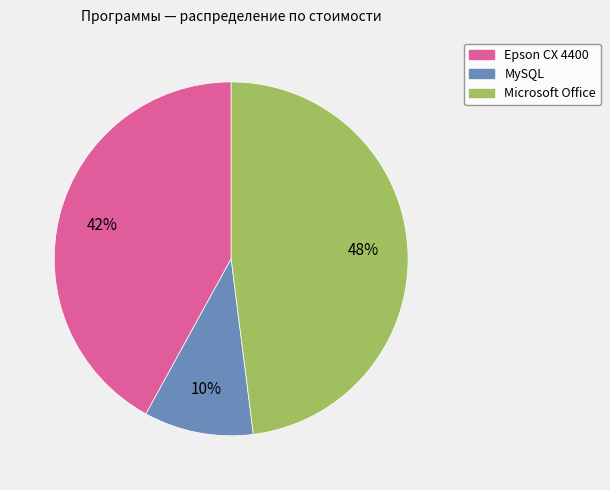

What is the smallest slice in the pie chart?

MySQL